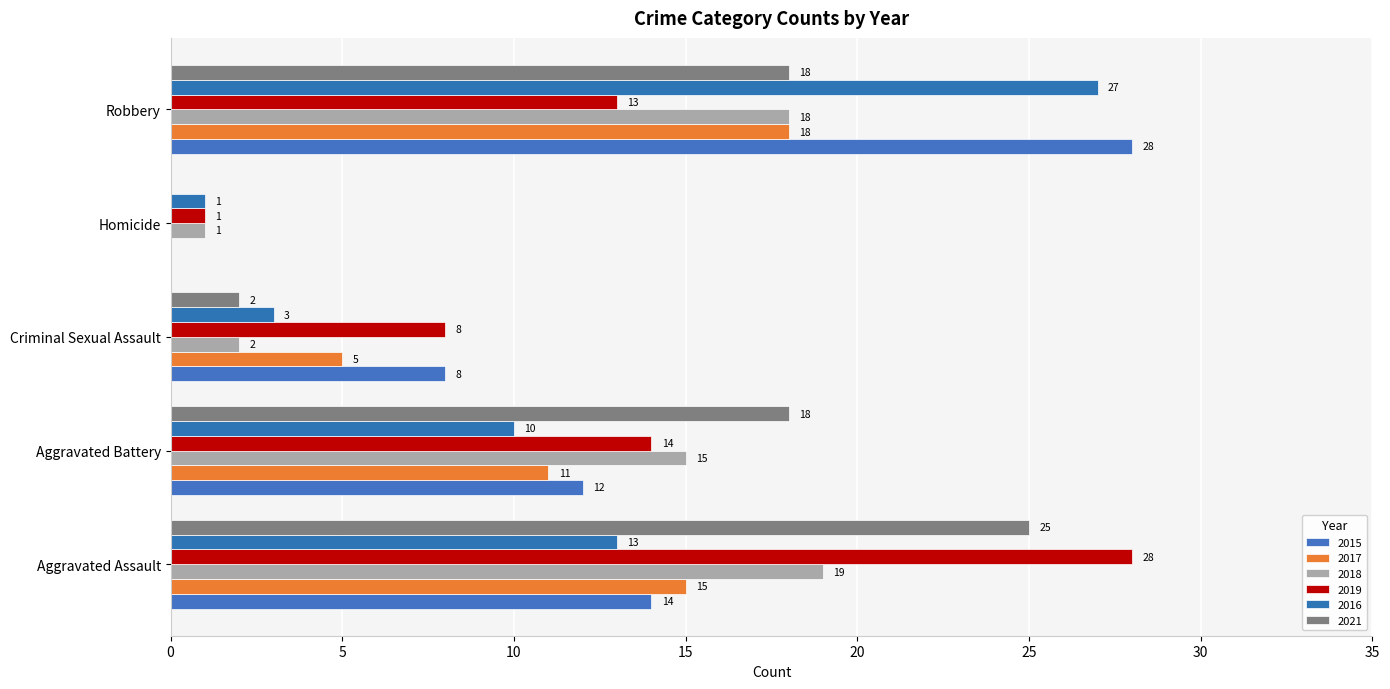

The value of 2019 at Aggravated Assault is 15. True or false?

False